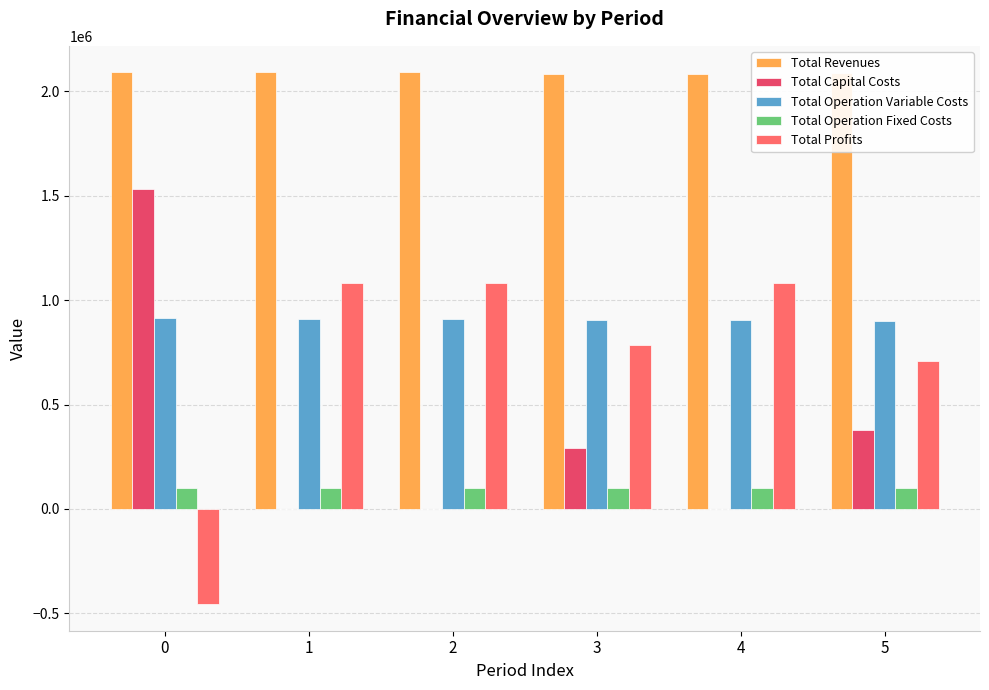

What is the greatest value displayed?

2091193.3